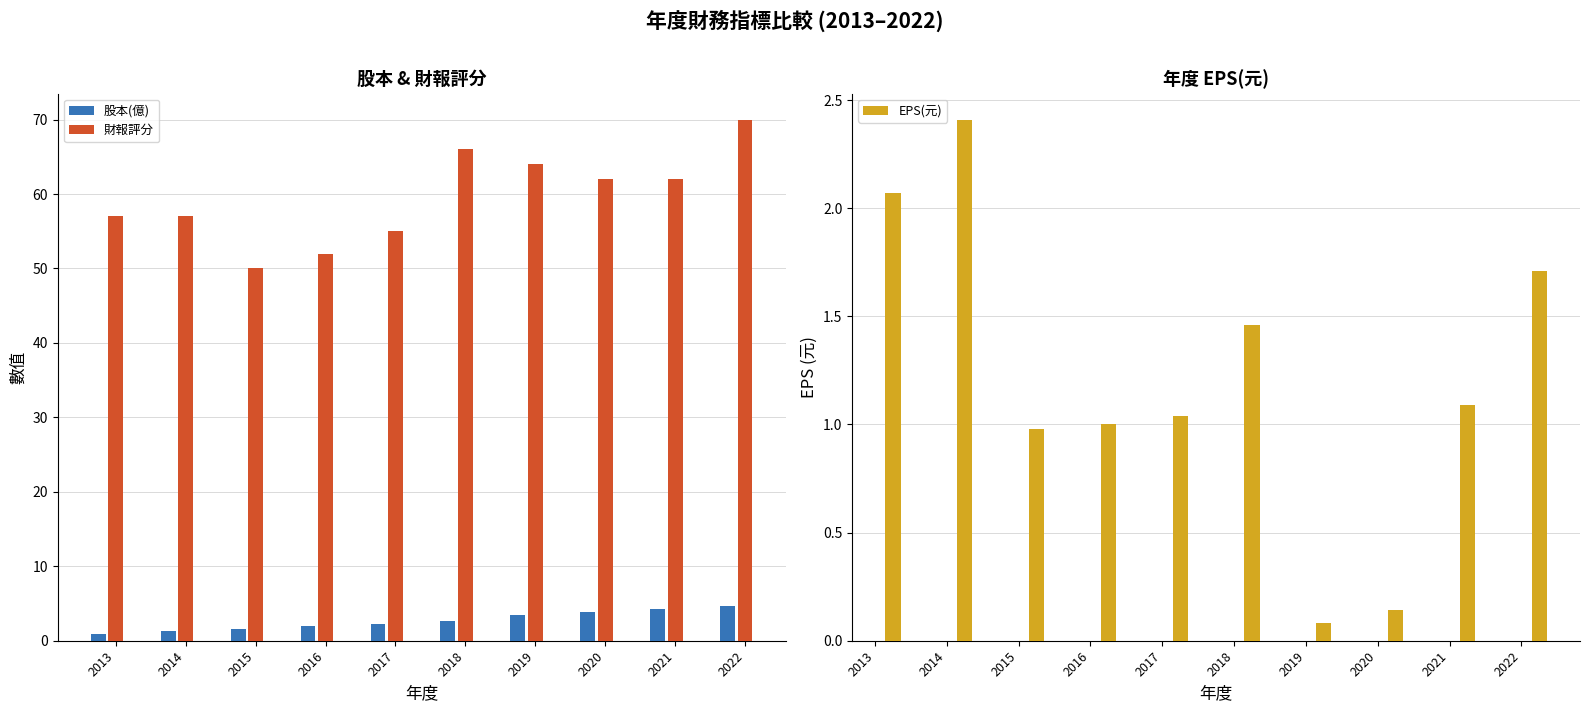

Which category has the highest value in the 財報評分 series?

2022